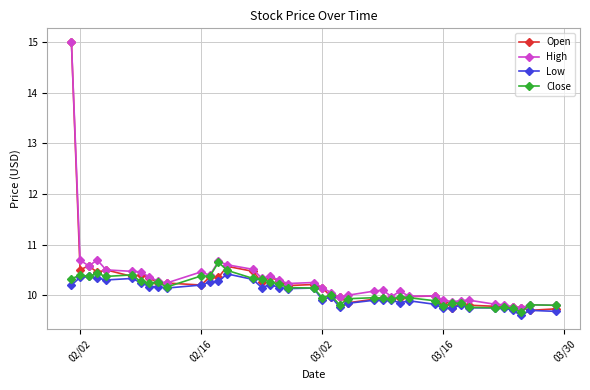

What is the difference between the maximum and second lowest values in the Low series?

0.7